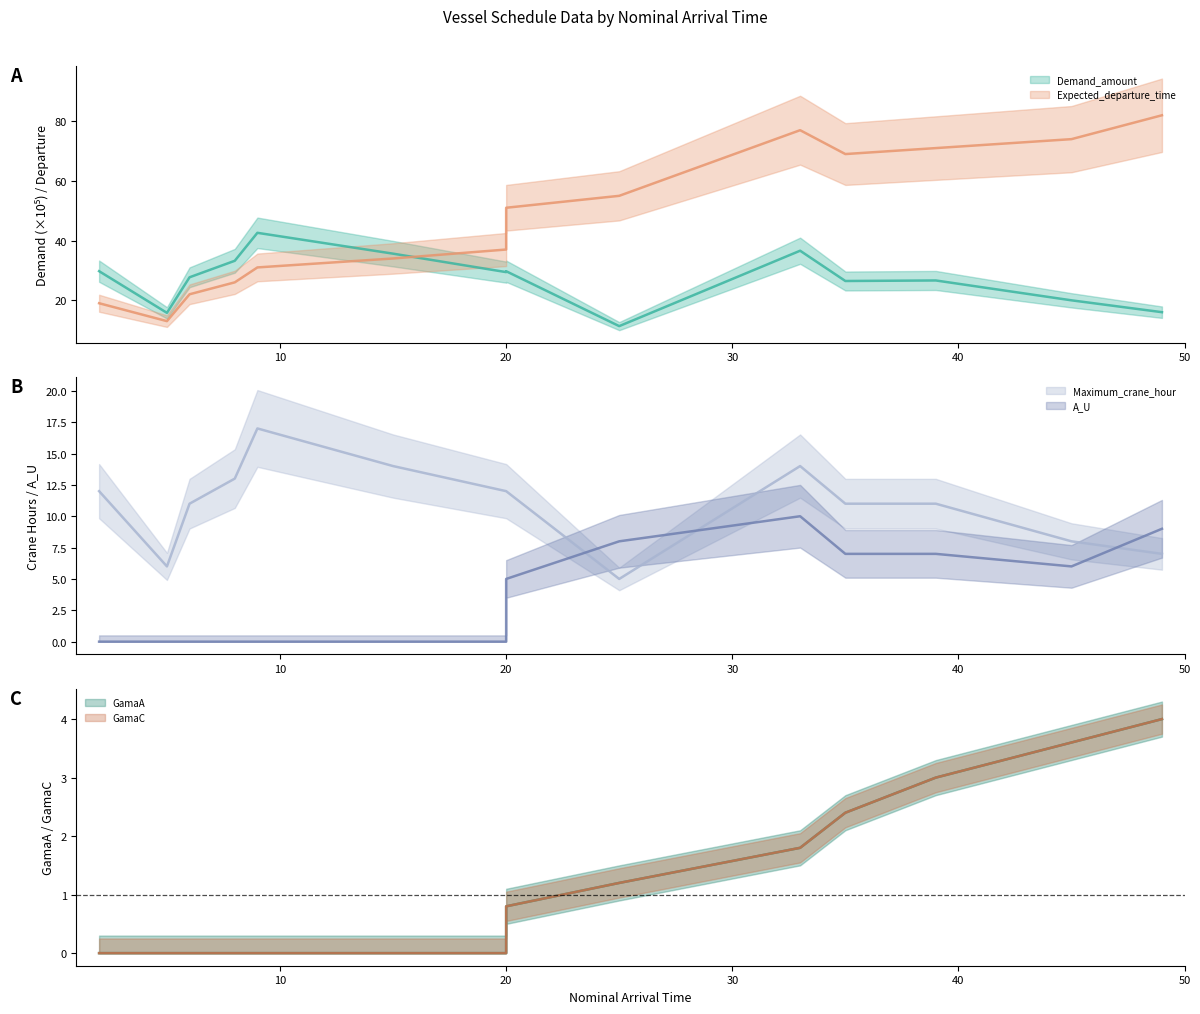

Between 15 and 33, which series saw the biggest shift?

Expected_departure_time